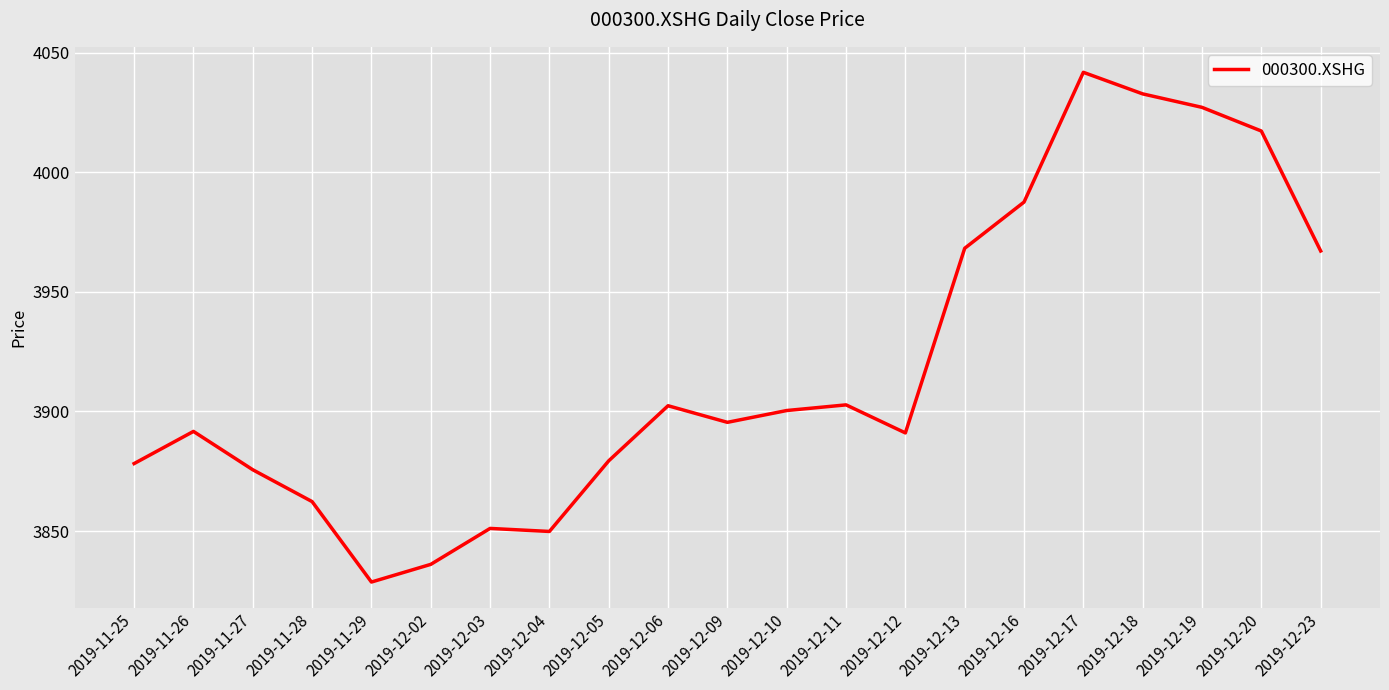

The value at 2019-12-11 is 3902.7. True or false?

True